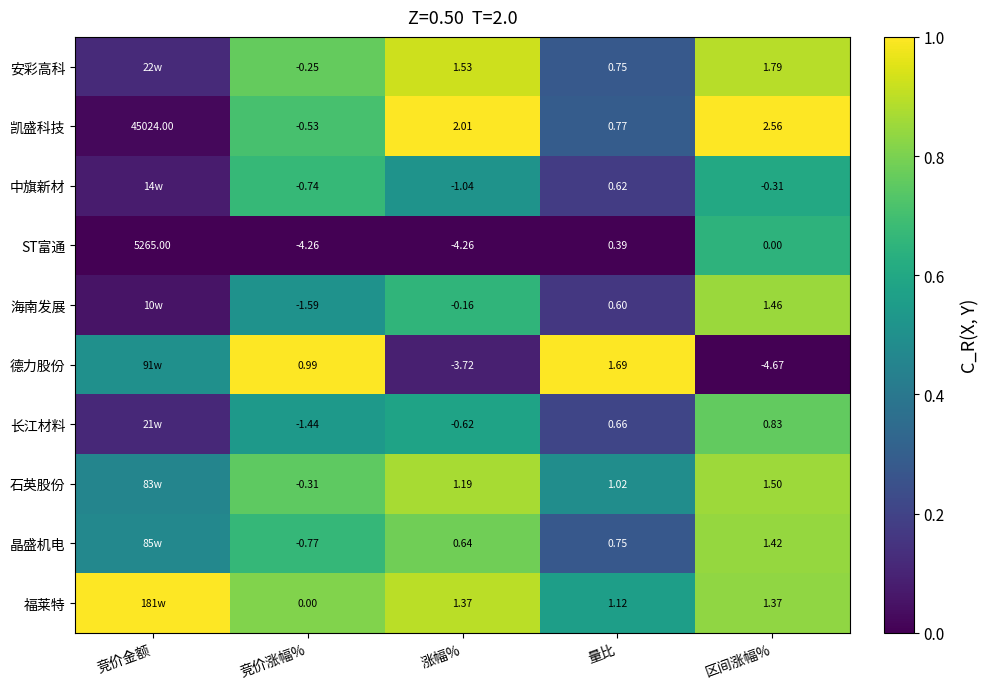

Is it true that 中旗新材 equals 0.2 at 量比?

False